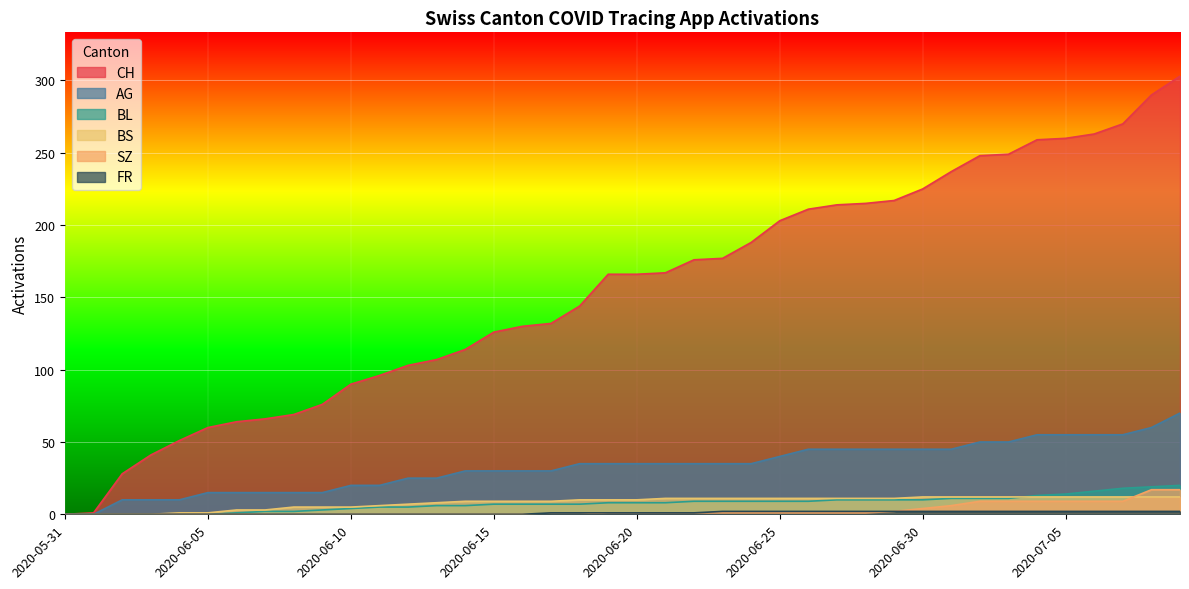

What is the difference between the second highest and second lowest values in the BS series?

12